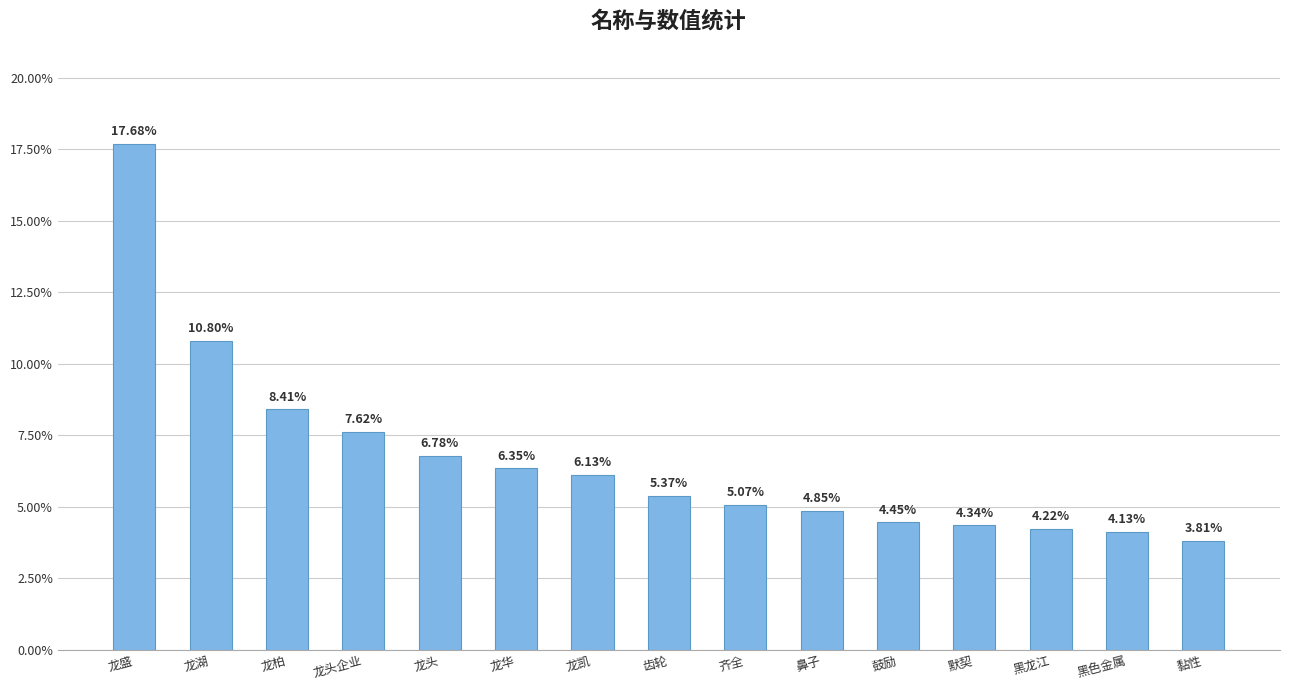

Which category has the lowest value across all series?

黏性